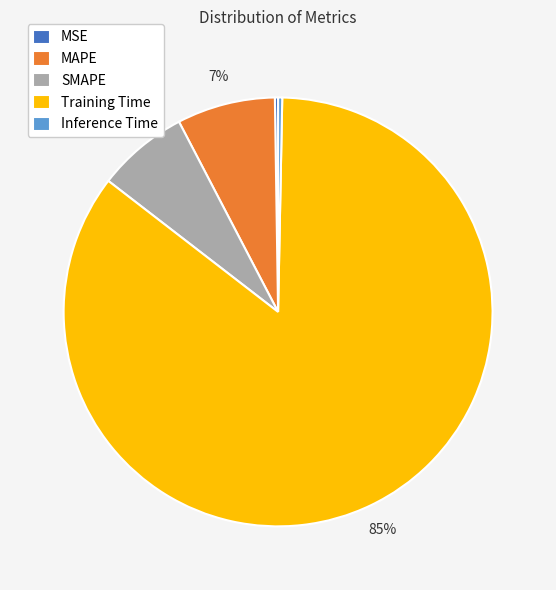

To the nearest percent, what portion does MAPE represent?

7%